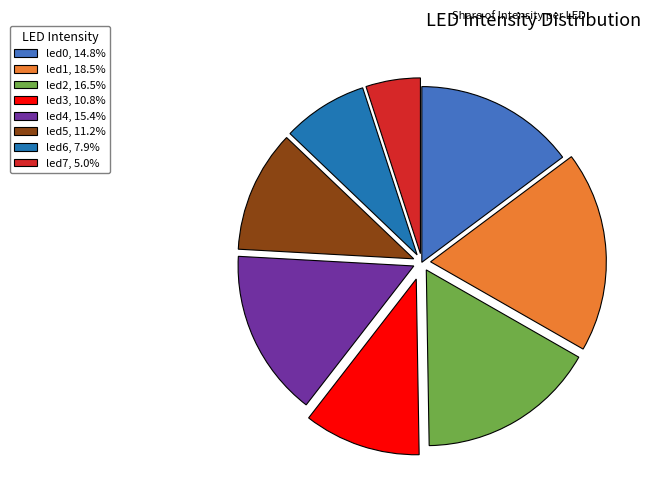

Is there any slice that represents more than half of the pie?

No